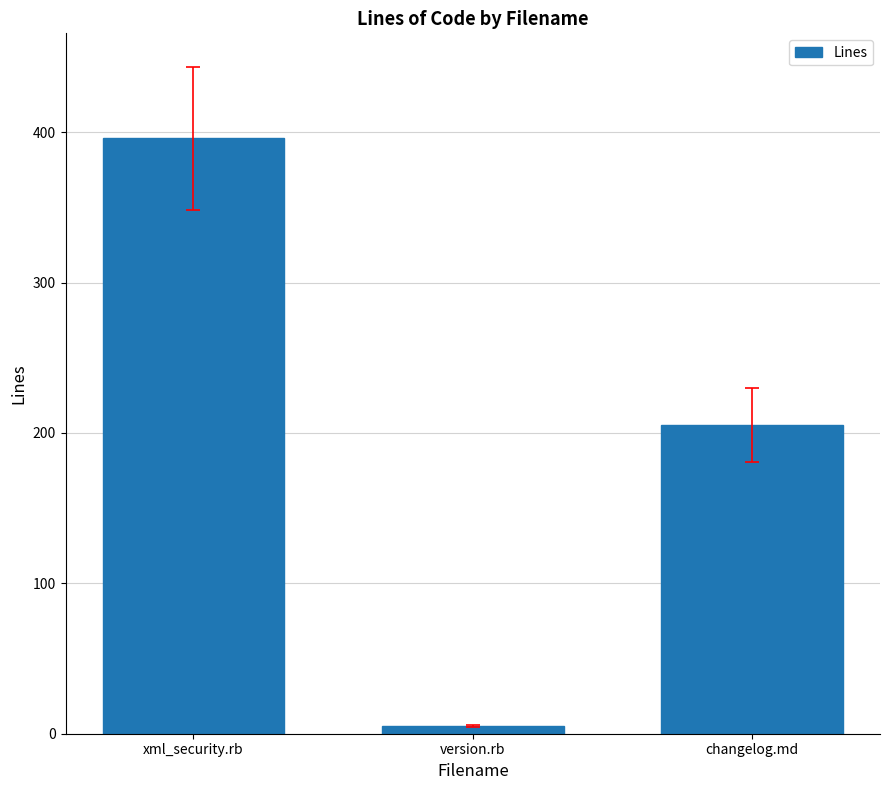

Reading right to left, what are all the values shown in this chart?

changelog.md=205	version.rb=5	xml_security.rb=396